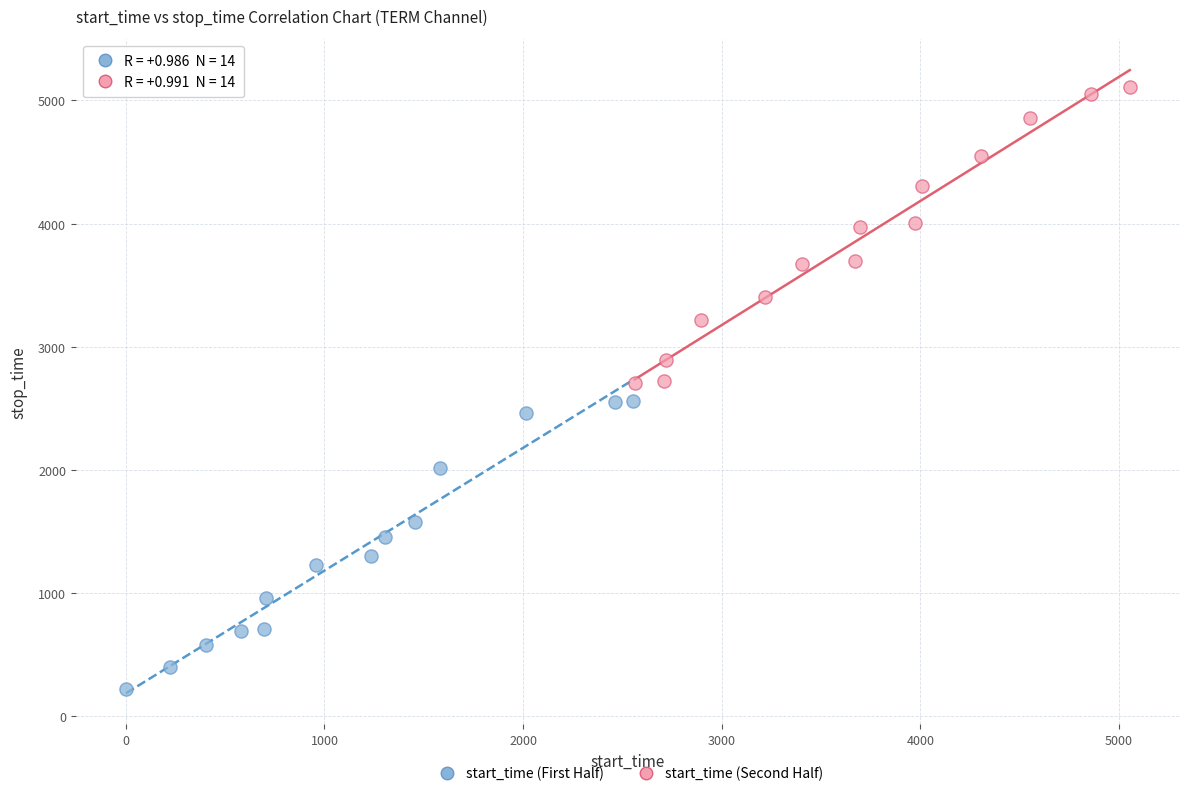

Which series contains the lowest Y value?

start_time (First Half)